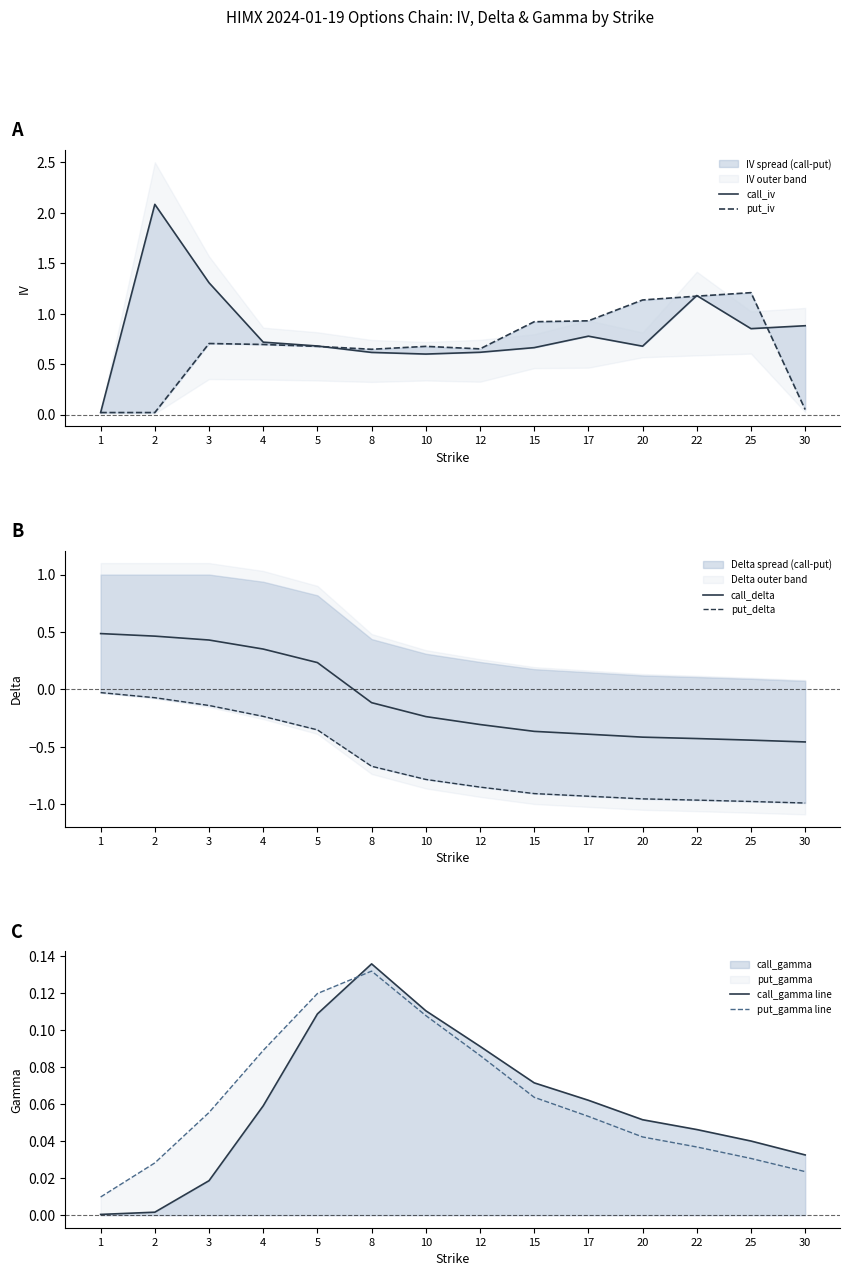

How many interior local valleys does the call_iv series have?

3